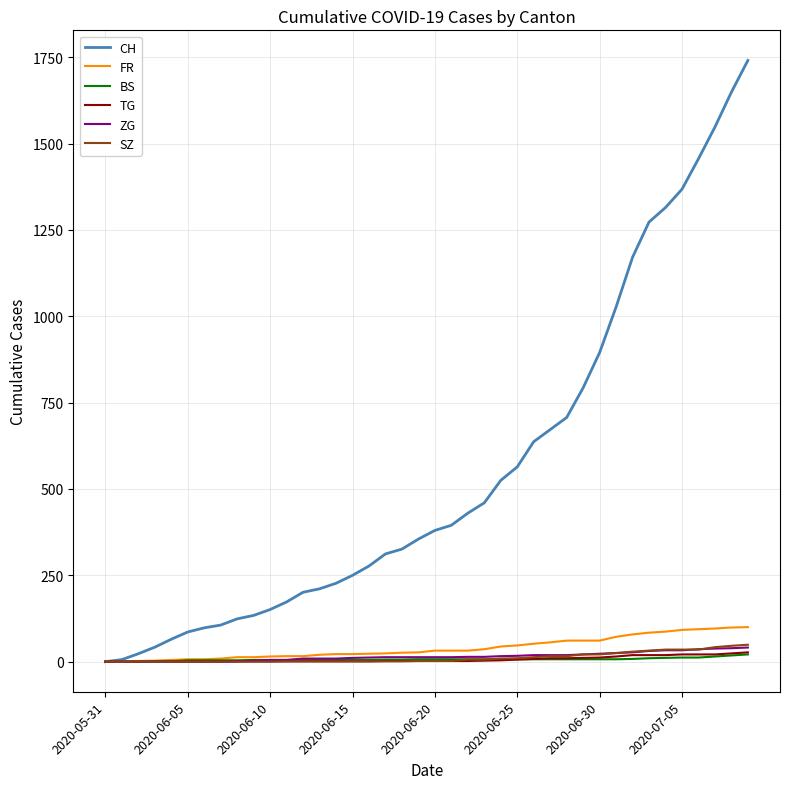

What is the maximum value shown in the chart?

1741